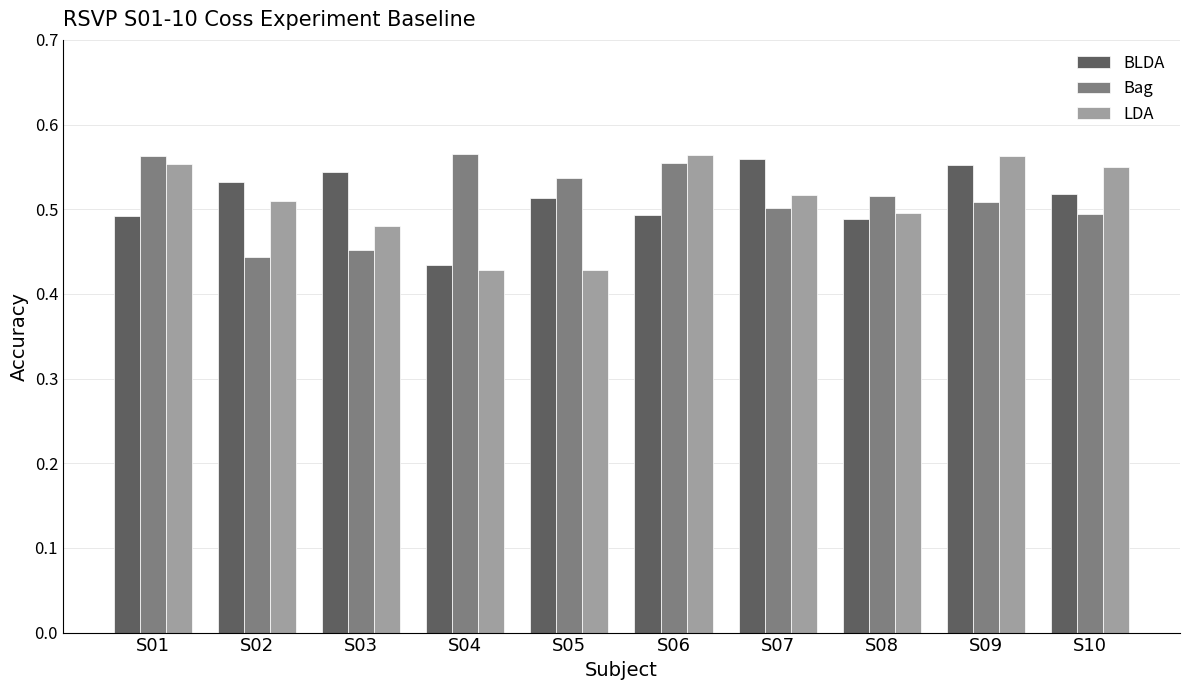

Count the Bag values in the range 0 to 1.

10